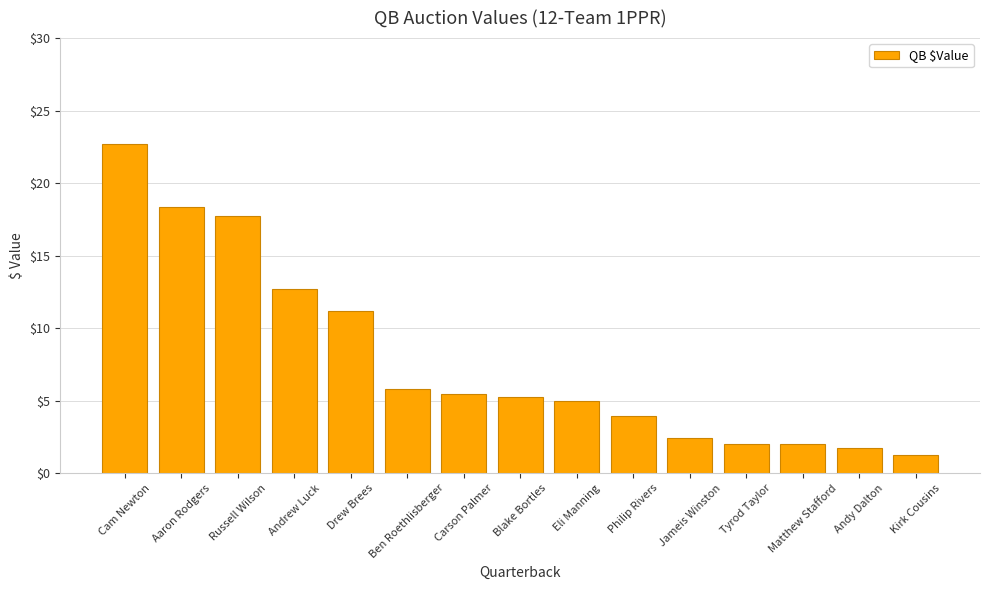

Does the chart contain any negative values?

No